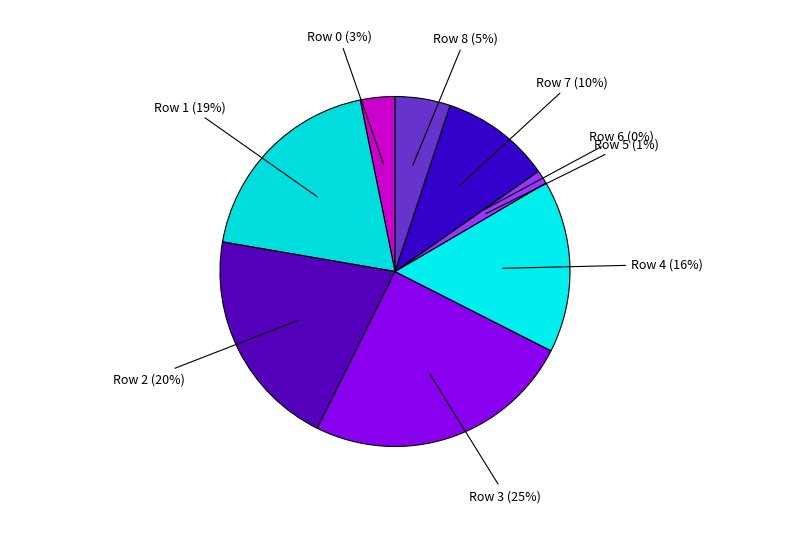

What is the total percentage of 5 and 8?

6.4%